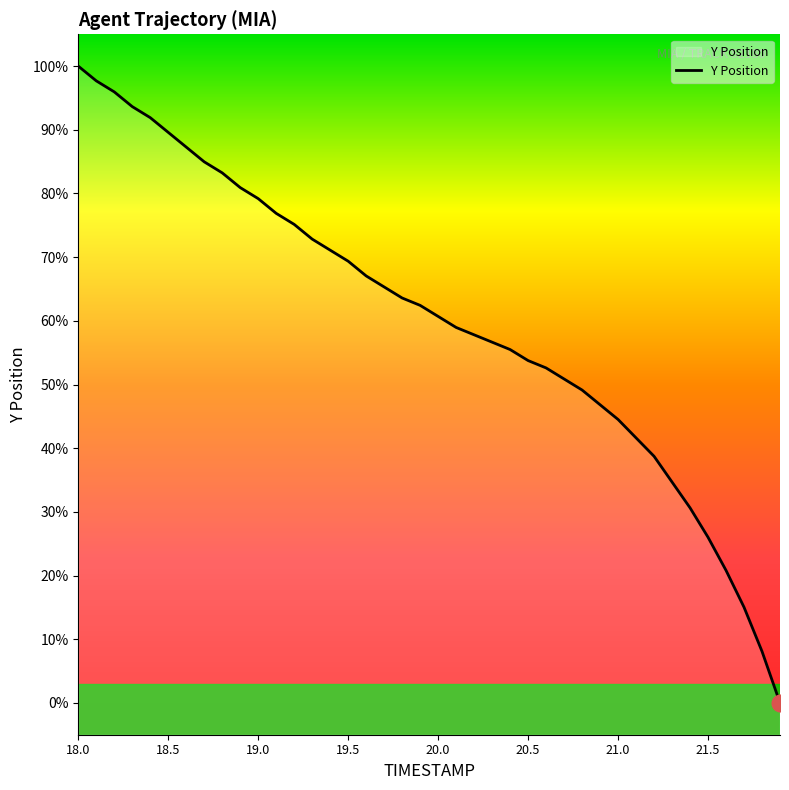

Is this an area chart (filled region under the line)?

Yes